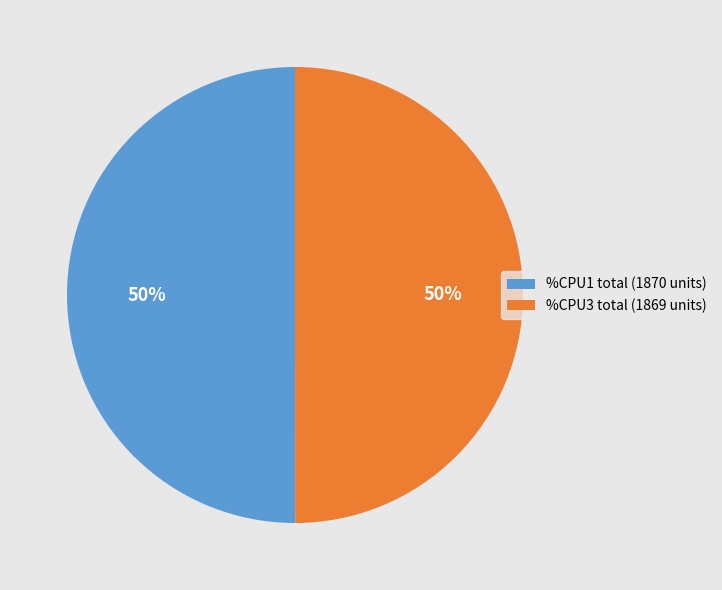

Is it true that %CPU1 total (1870 units) is 62% of the pie?

False